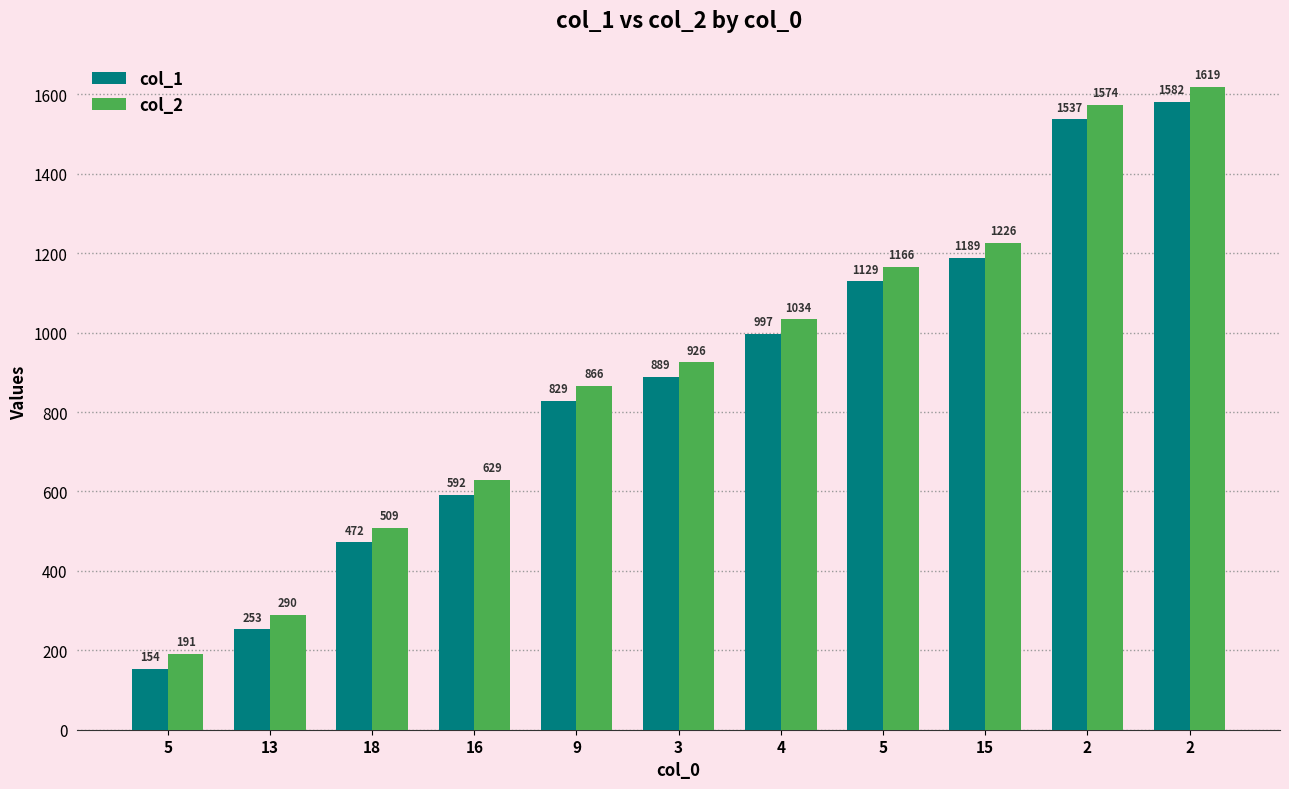

Are the bars grouped side by side (vs. stacked)?

Yes